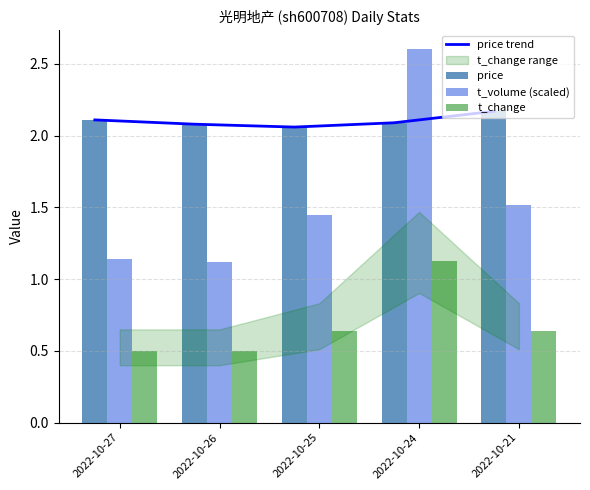

At which category is the sum across all series the highest?

2022-10-24